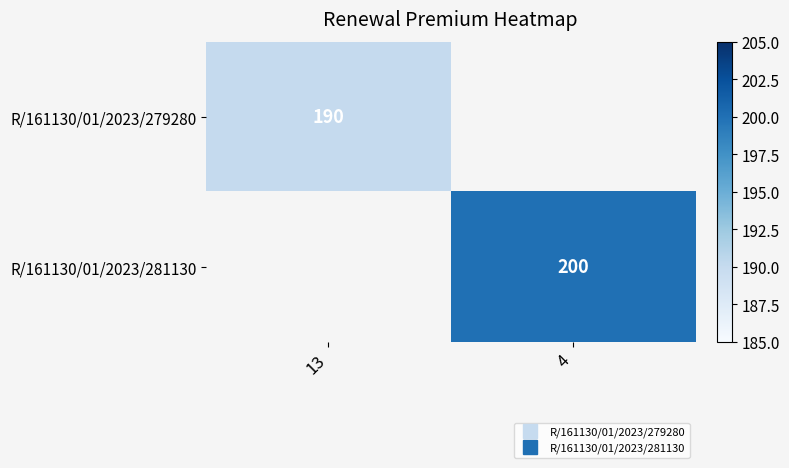

Between 13 and 4, which is larger?

4